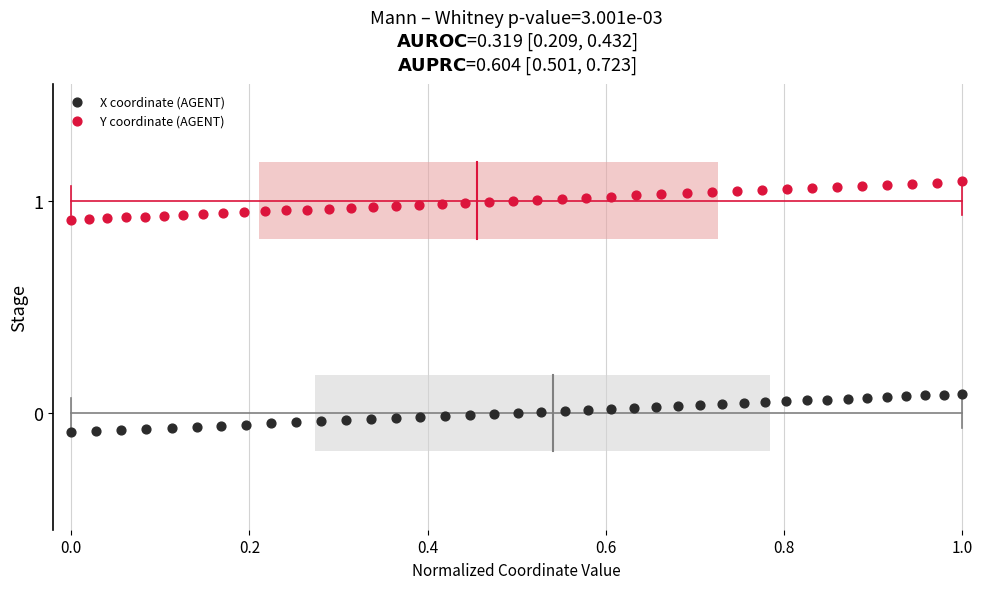

Which series reaches the minimum Y coordinate?

X coordinate (AGENT)